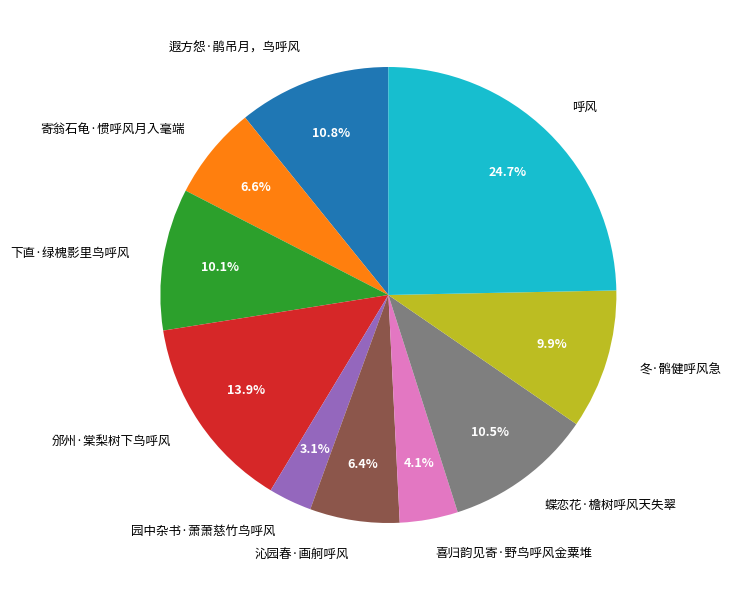

Which category has the biggest portion of the pie?

呼风